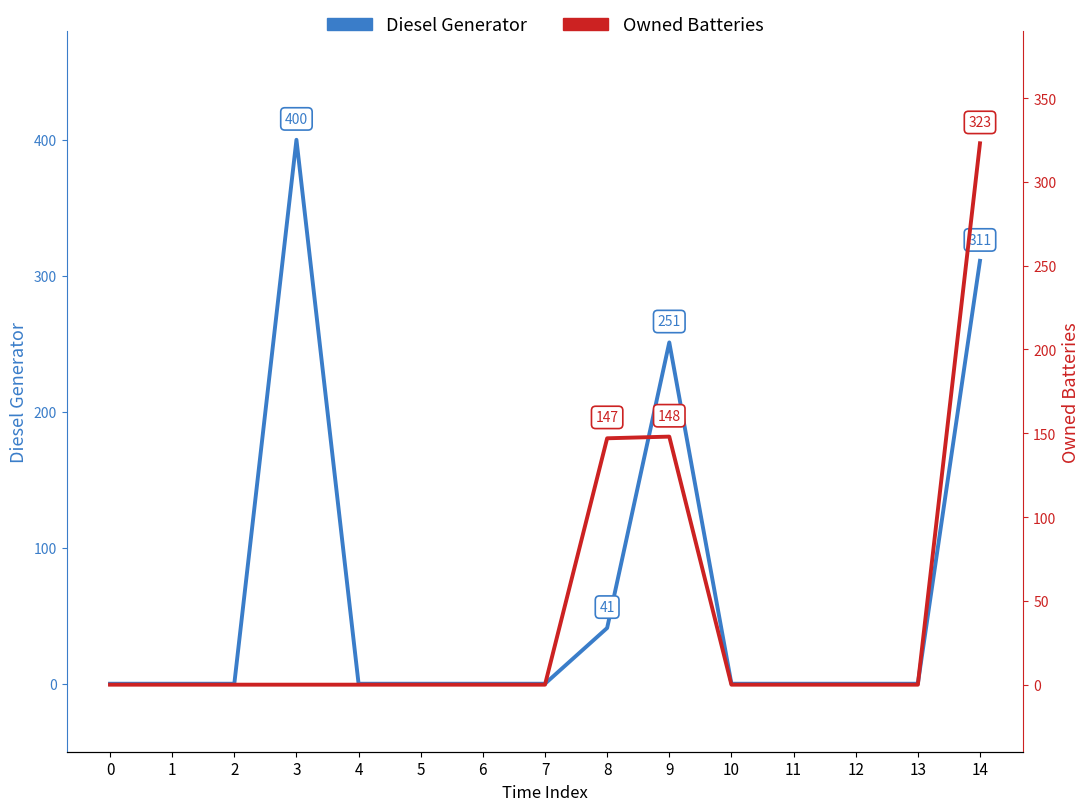

The Diesel Generator series shows 0 at 5. True or false?

True